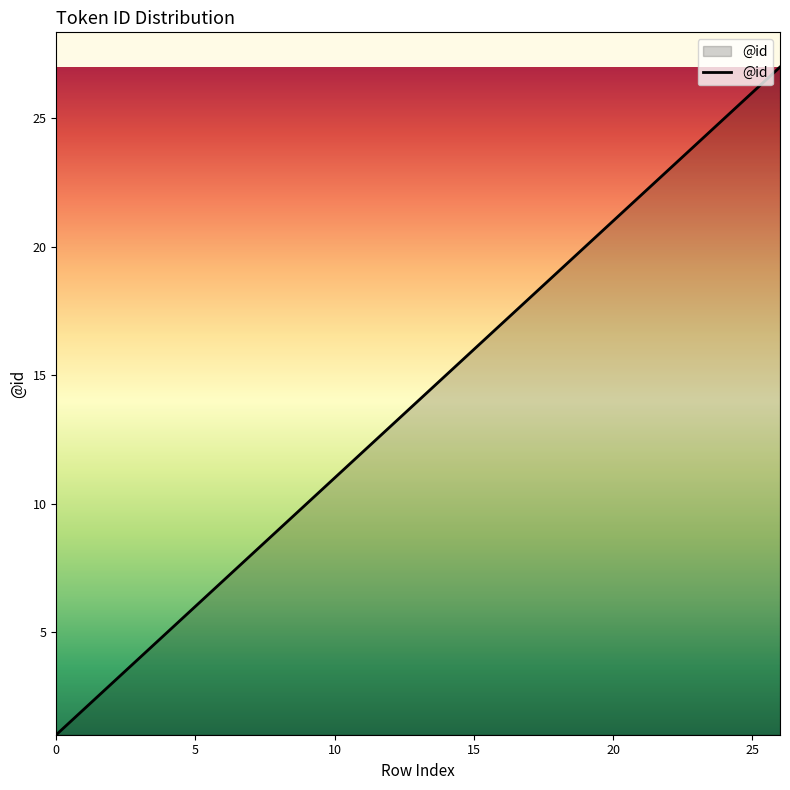

What is the maximum value shown in the chart?

27